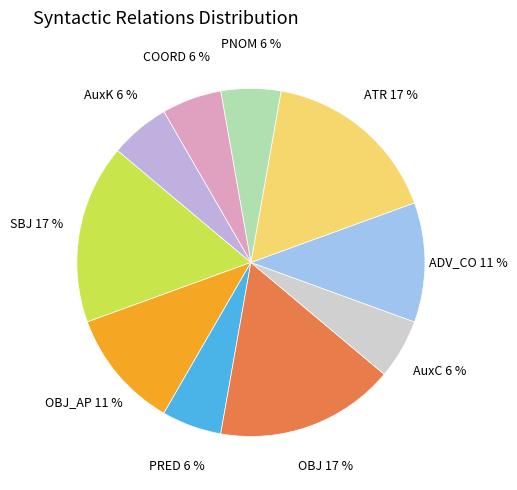

To the nearest percent, what is the average slice percentage?

10%